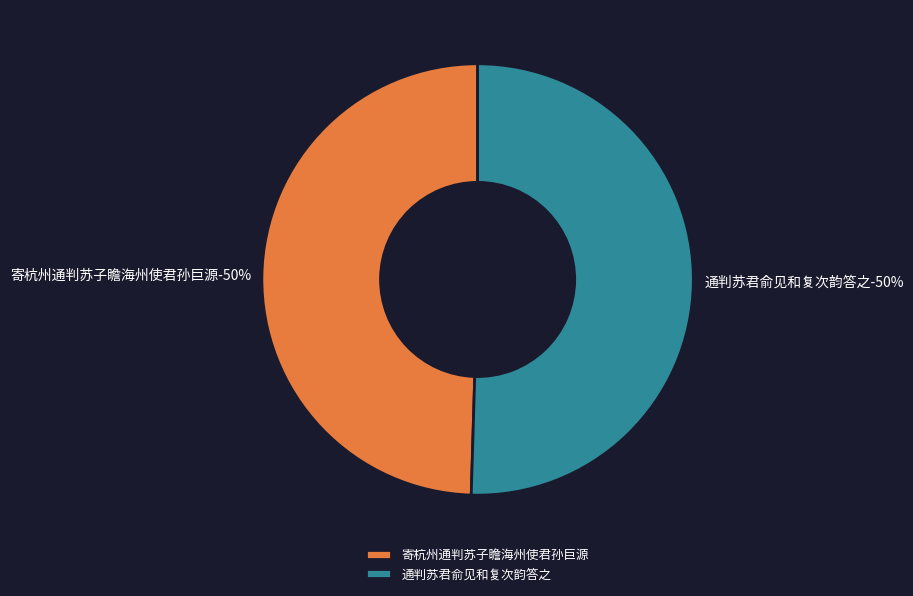

Which slice represents more than half of the pie?

通判苏君俞见和复次韵答之